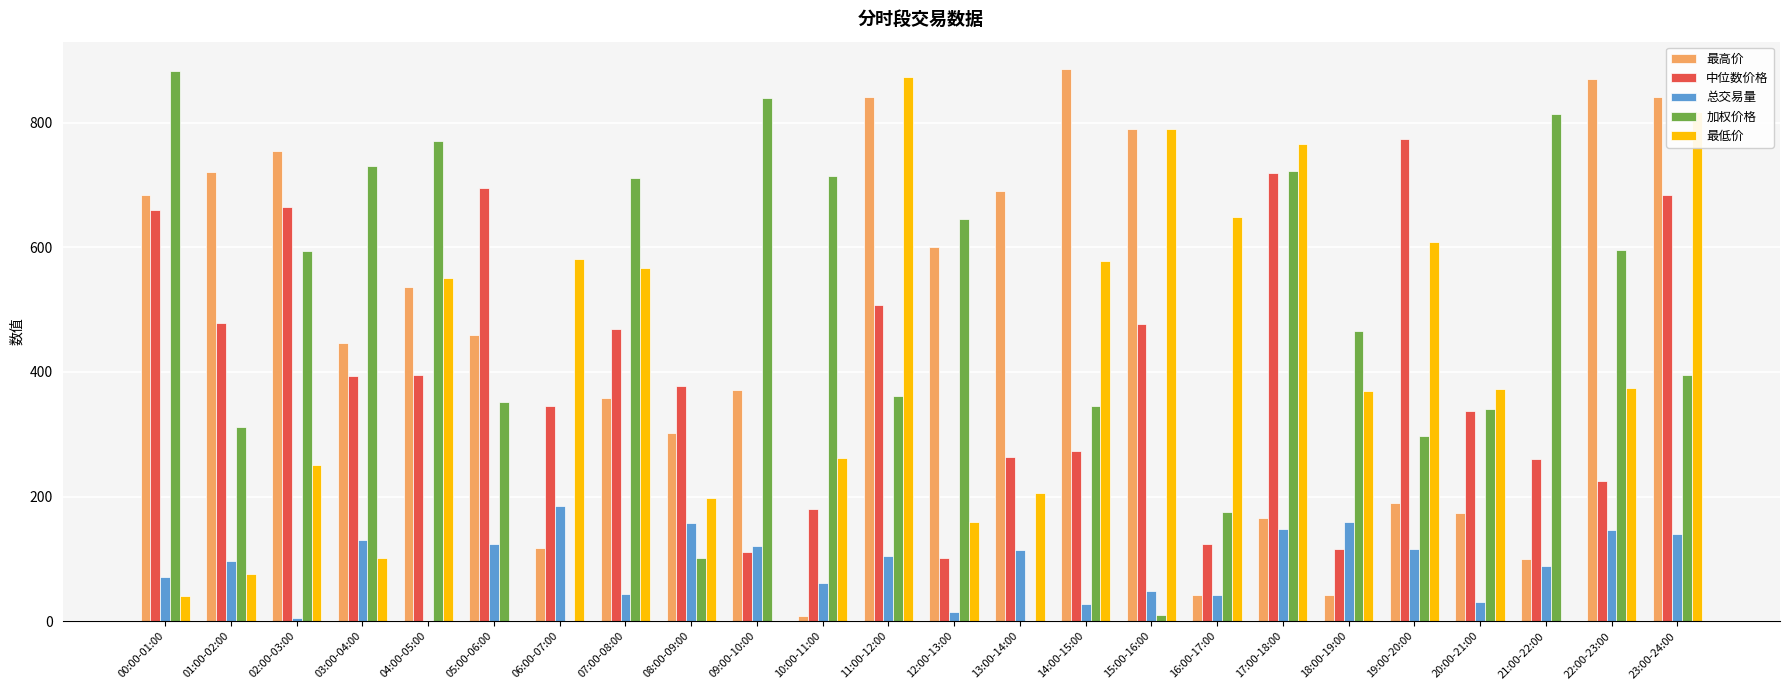

The value of 总交易量 at 17:00-18:00 is 30.9. True or false?

False